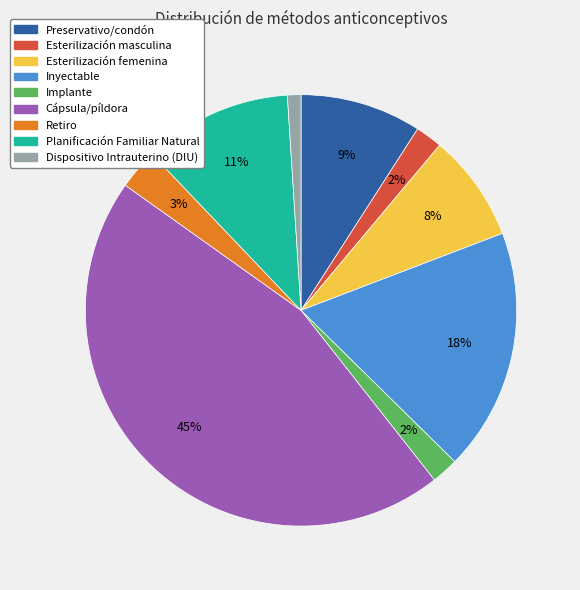

Does any single category account for the majority?

No